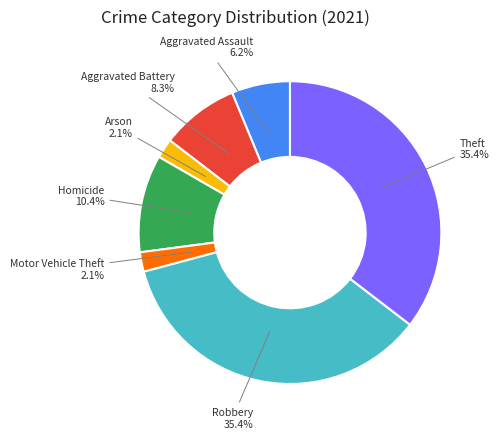

To the nearest percent, what is the difference between the largest and smallest slice percentages?

33%